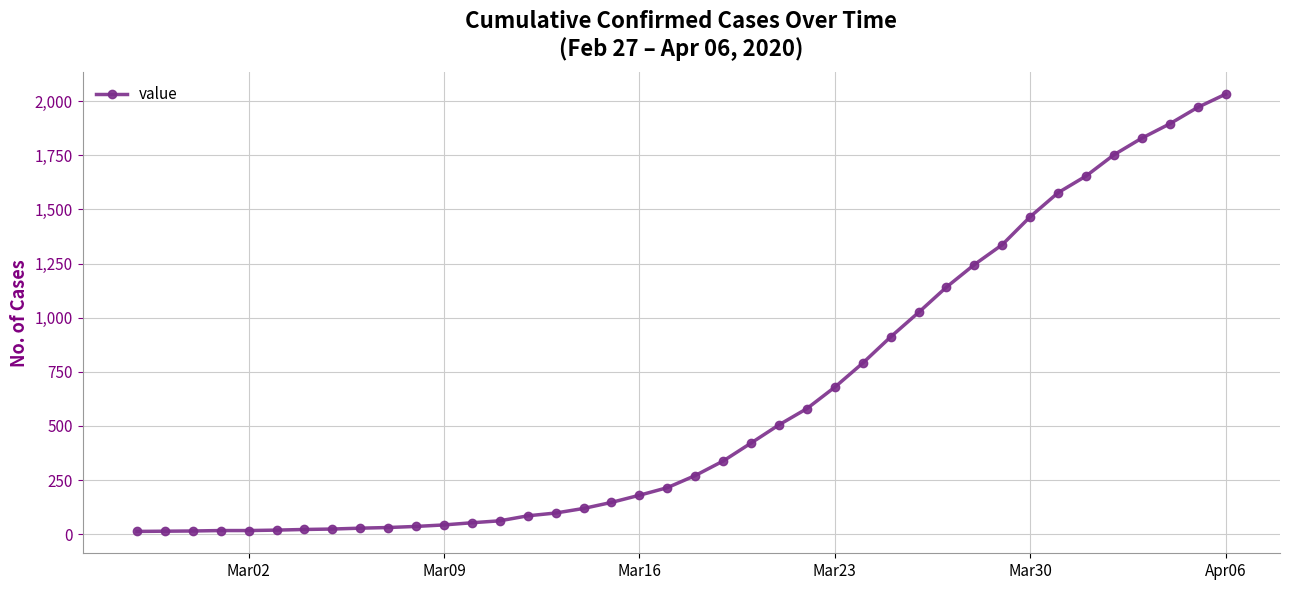

What is the value of the 8th point from the left?

24